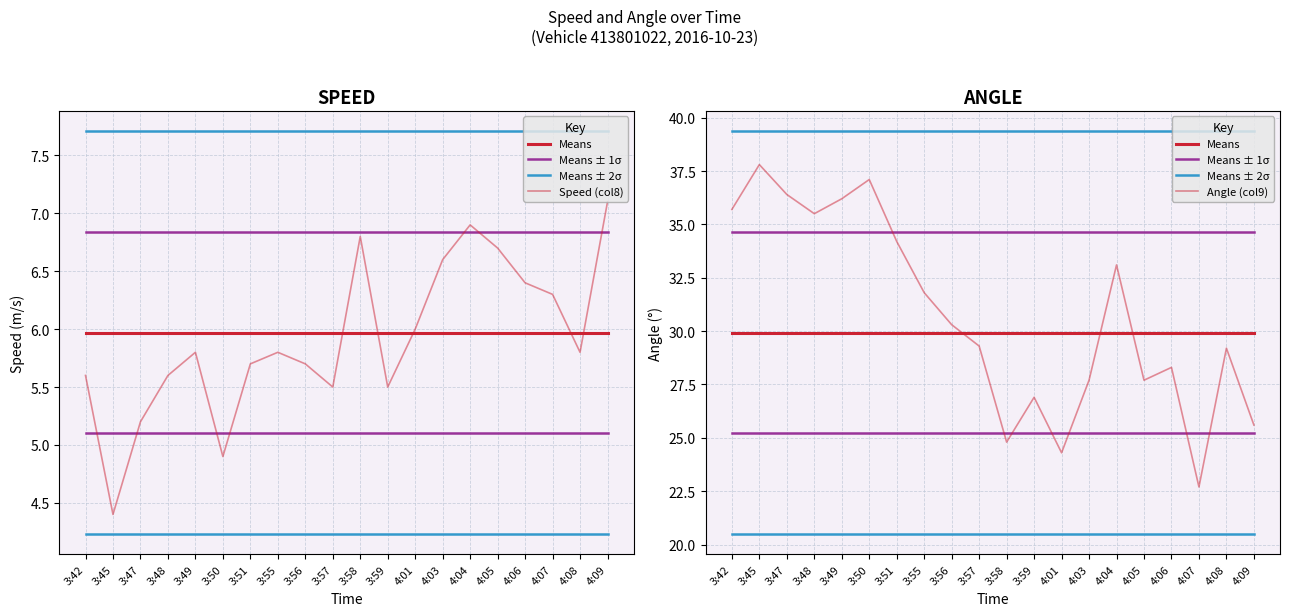

Reading left to right, extract all data points from this chart.

Means: 3:42=29.9	3:45=29.9	3:47=29.9	3:48=29.9	3:49=29.9	3:50=29.9	3:51=29.9	3:55=29.9	3:56=29.9	3:57=29.9	3:58=29.9	3:59=29.9	4:01=29.9	4:03=29.9	4:04=29.9	4:05=29.9	4:06=29.9	4:07=29.9	4:08=29.9	4:09=29.9
Means ± 1σ: 3:42=34.6	3:45=34.6	3:47=34.6	3:48=34.6	3:49=34.6	3:50=34.6	3:51=34.6	3:55=34.6	3:56=34.6	3:57=34.6	3:58=34.6	3:59=34.6	4:01=34.6	4:03=34.6	4:04=34.6	4:05=34.6	4:06=34.6	4:07=34.6	4:08=34.6	4:09=34.6
Means ± 2σ: 3:42=39.4	3:45=39.4	3:47=39.4	3:48=39.4	3:49=39.4	3:50=39.4	3:51=39.4	3:55=39.4	3:56=39.4	3:57=39.4	3:58=39.4	3:59=39.4	4:01=39.4	4:03=39.4	4:04=39.4	4:05=39.4	4:06=39.4	4:07=39.4	4:08=39.4	4:09=39.4
Speed (col8): 3:42=5.6	3:45=4.4	3:47=5.2	3:48=5.6	3:49=5.8	3:50=4.9	3:51=5.7	3:55=5.8	3:56=5.7	3:57=5.5	3:58=6.8	3:59=5.5	4:01=6.0	4:03=6.6	4:04=6.9	4:05=6.7	4:06=6.4	4:07=6.3	4:08=5.8	4:09=7.1
Angle (col9): 3:42=35.7	3:45=37.8	3:47=36.4	3:48=35.5	3:49=36.2	3:50=37.1	3:51=34.2	3:55=31.8	3:56=30.3	3:57=29.3	3:58=24.8	3:59=26.9	4:01=24.3	4:03=27.7	4:04=33.1	4:05=27.7	4:06=28.3	4:07=22.7	4:08=29.2	4:09=25.6